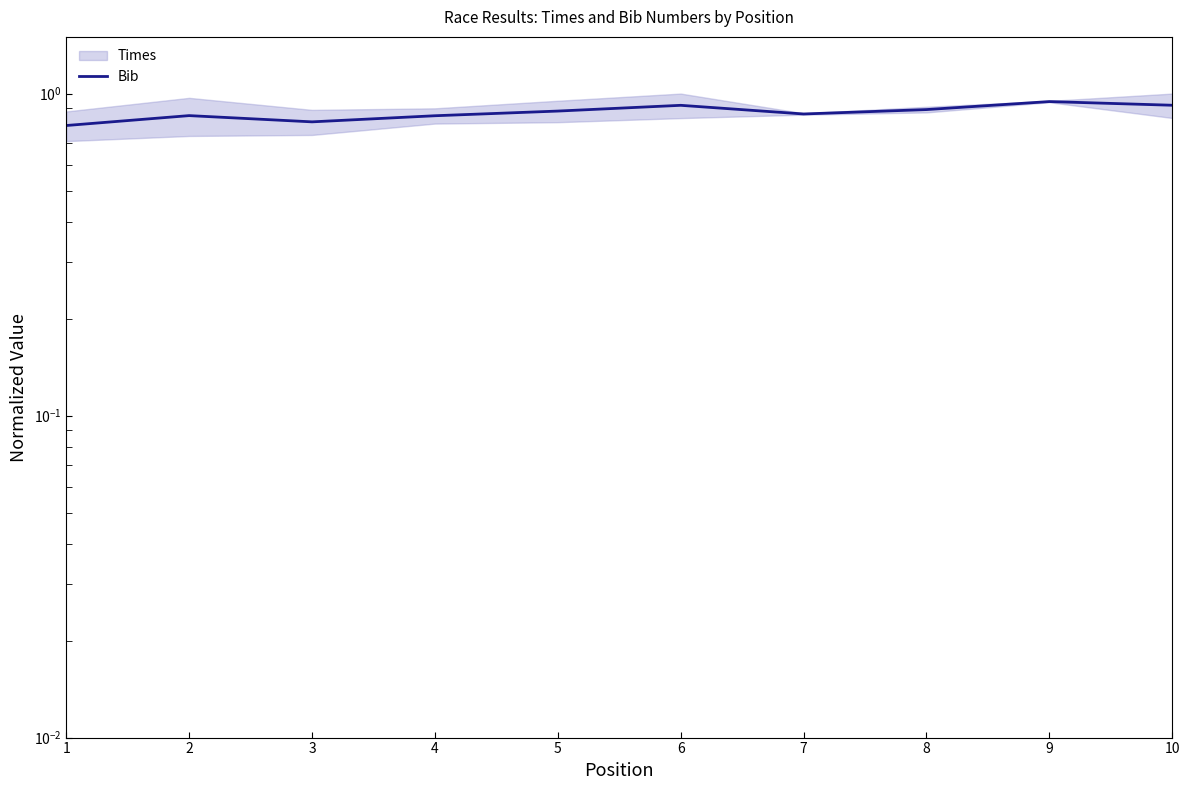

What is the sum of all values?

8.7